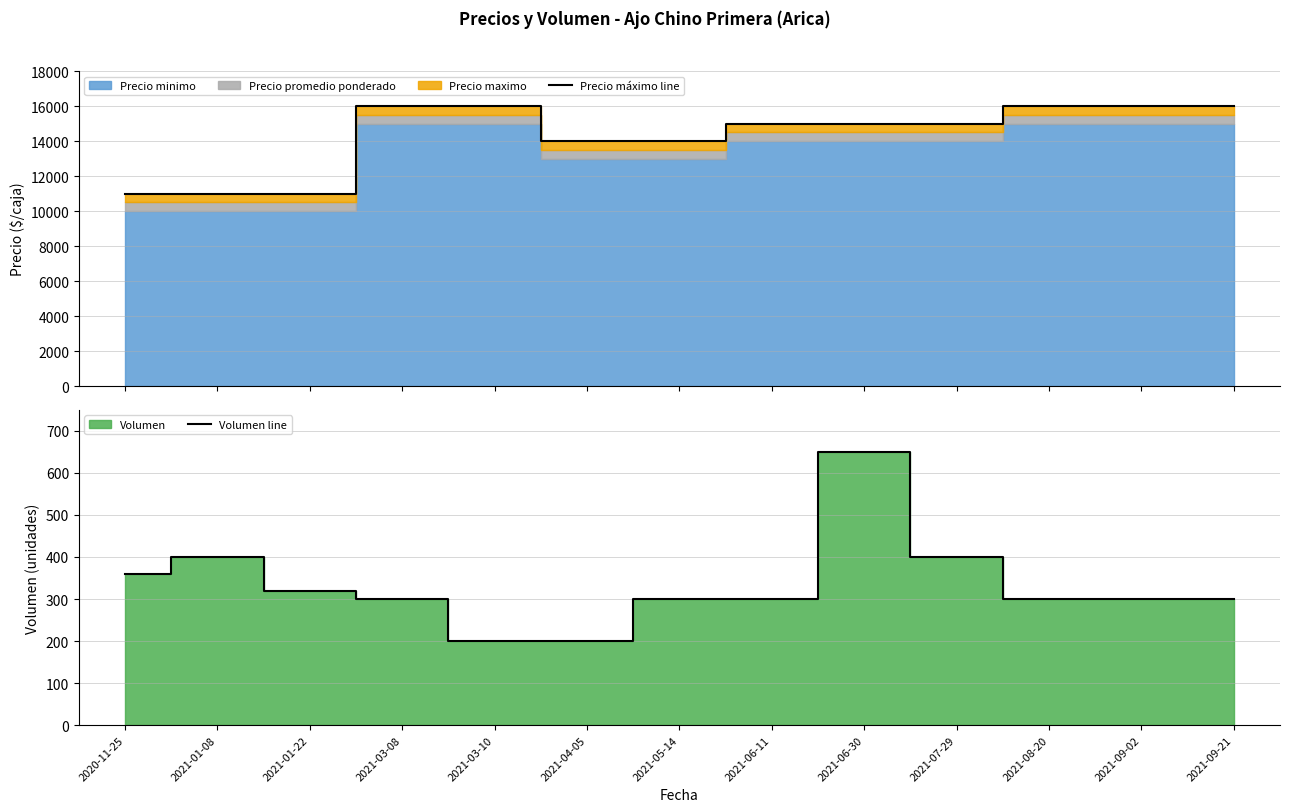

Which series has the largest total across all categories?

Precio máximo line